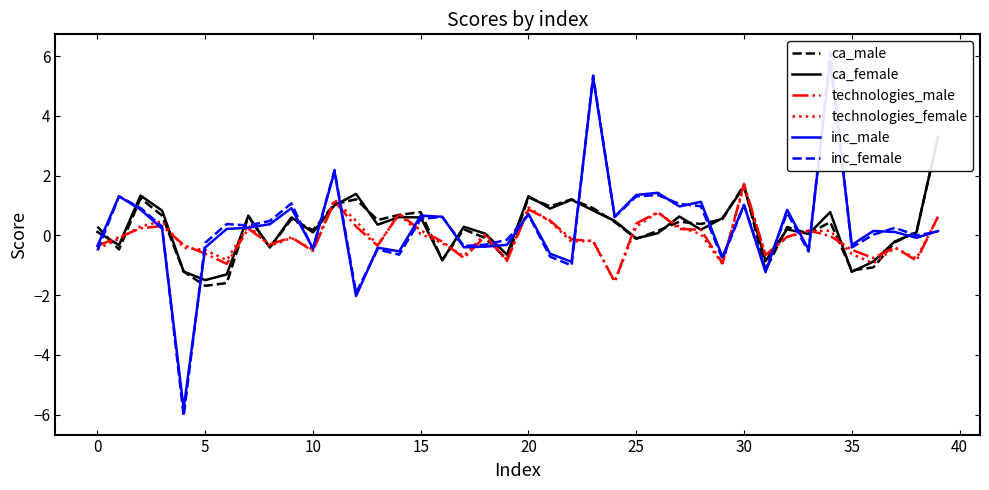

After their last crossing, which series has the higher values: ca_male or inc_male?

ca_male